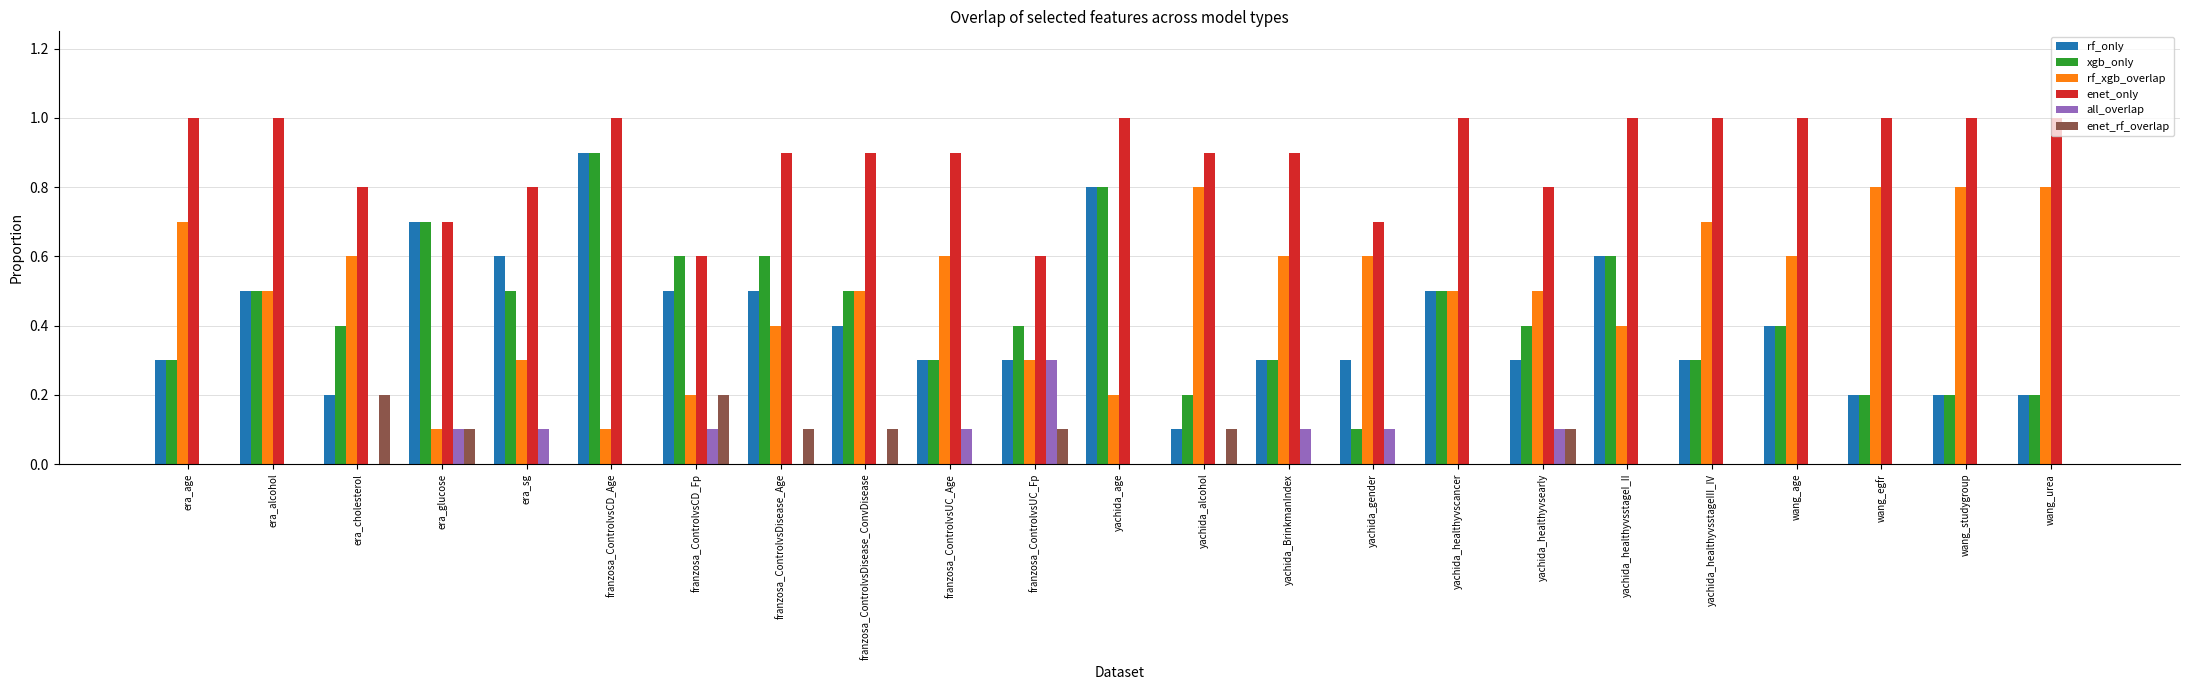

Is the value of rf_xgb_overlap at franzosa_ControlvsUC_Fp greater than the value of all_overlap at yachida_healthyvscancer?

Yes